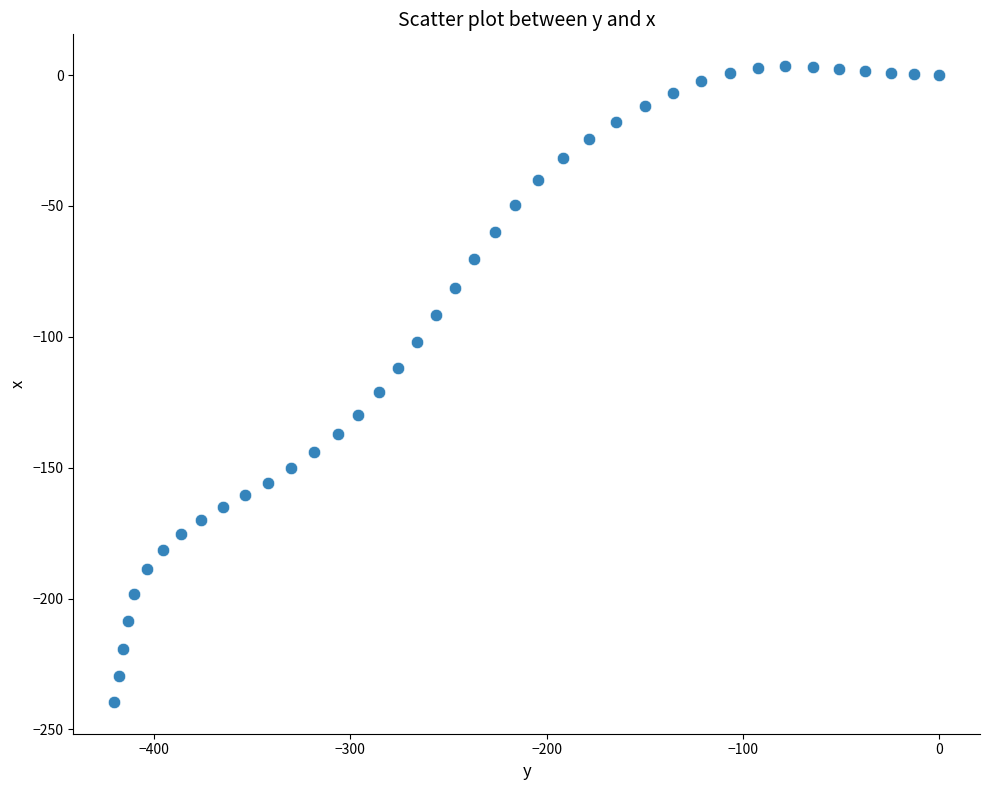

What Y value in the scatter plot is closest to -118?

-121.2